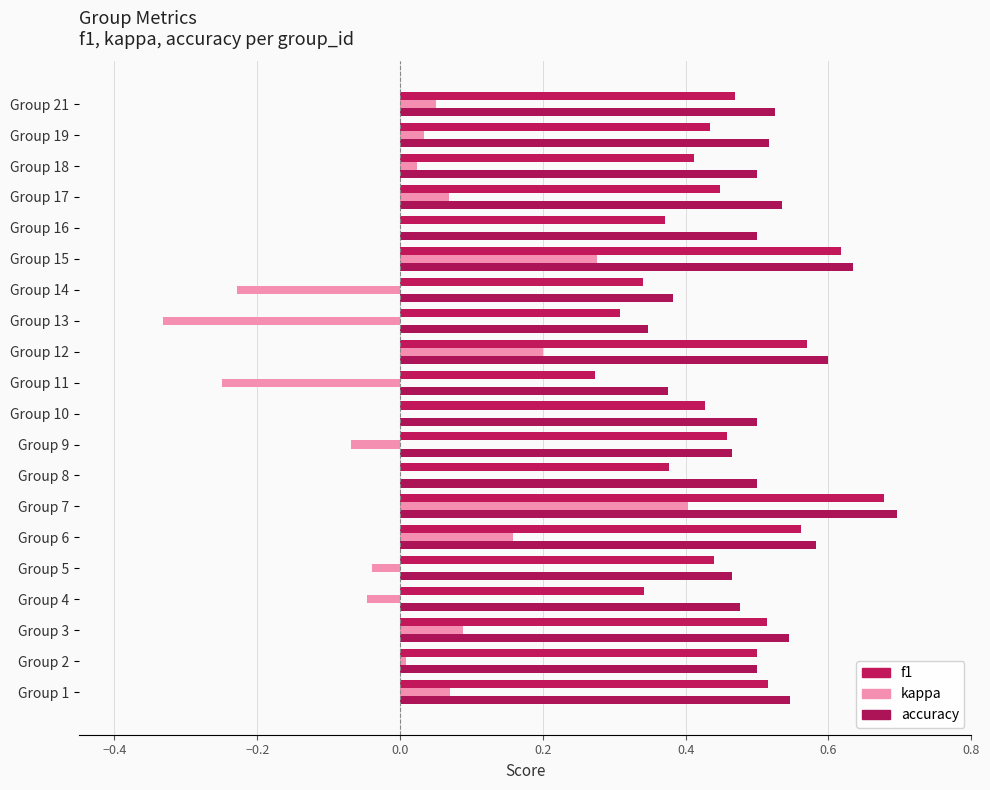

Reading left to right, transcribe all the data shown in this chart.

f1: 0.5	0.5	0.5	0.3	0.4	0.6	0.7	0.4	0.5	0.4	0.3	0.6	0.3	0.3	0.6	0.4	0.4	0.4	0.4	0.5
kappa: 0.1	0.0	0.1	-0.0	-0.0	0.2	0.4	0.0	-0.1	0.0	-0.2	0.2	-0.3	-0.2	0.3	0.0	0.1	0.0	0.0	0.1
accuracy: 0.5	0.5	0.5	0.5	0.5	0.6	0.7	0.5	0.5	0.5	0.4	0.6	0.3	0.4	0.6	0.5	0.5	0.5	0.5	0.5